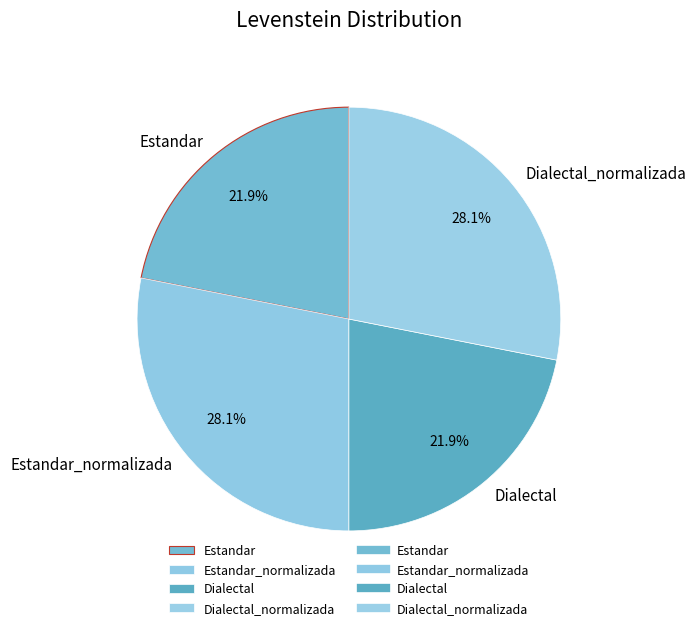

What percentage is NOT represented by Dialectal_normalizada?

71.9%